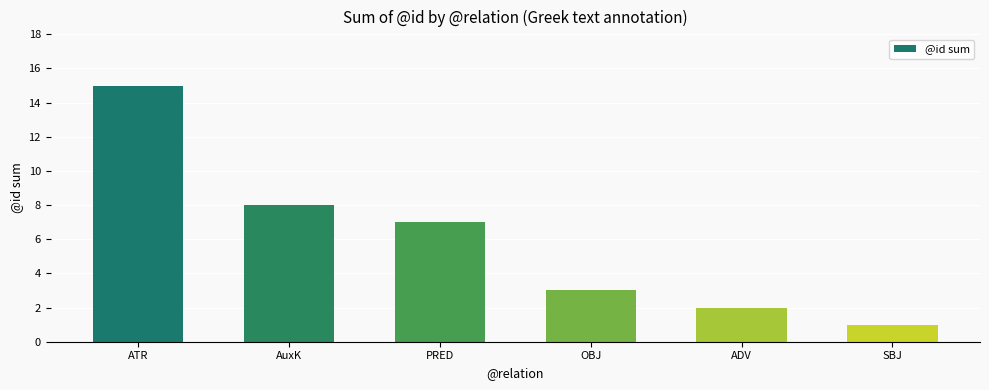

Is it true that the value at ATR is 15?

True